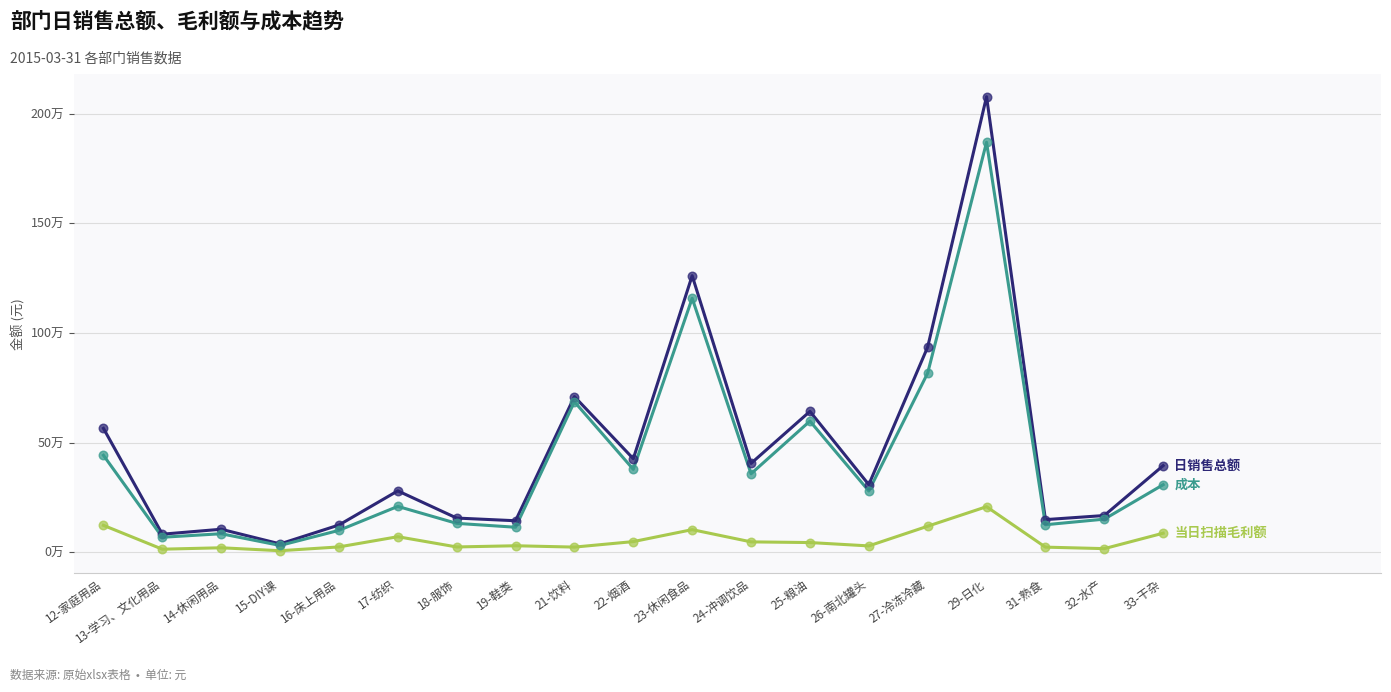

At which category is the sum across all series the highest?

29-日化